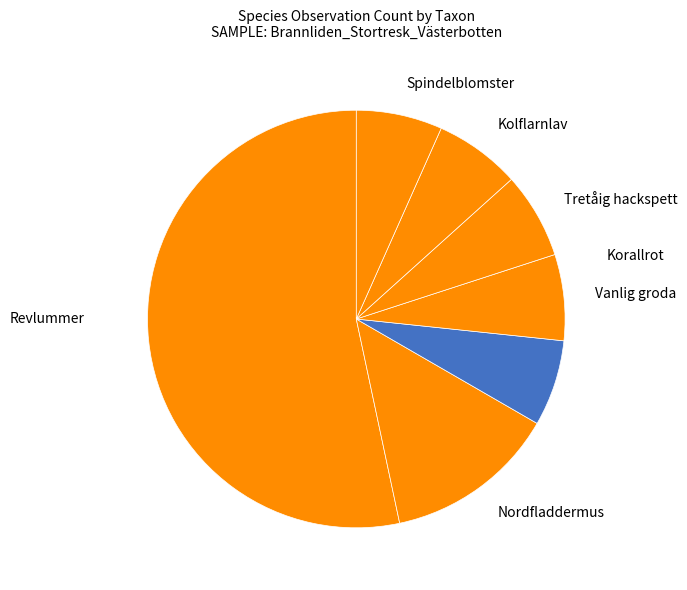

Is there a majority slice in this chart?

Yes